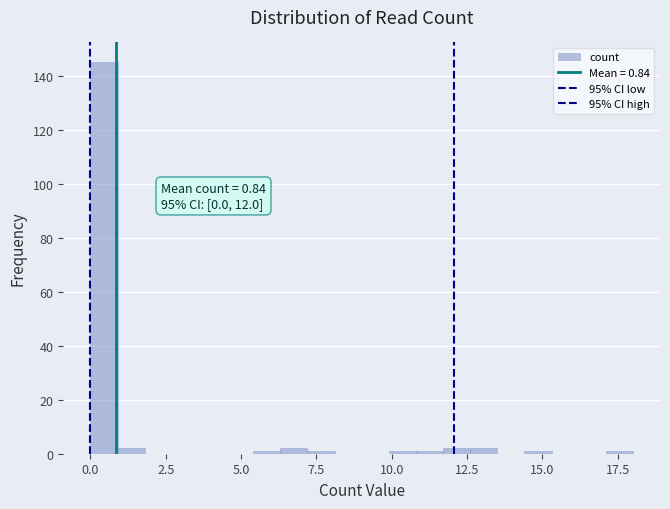

Around what value on the x-axis is the tallest bar? Give the approximate position of its centre, as read against the axis.

0.5